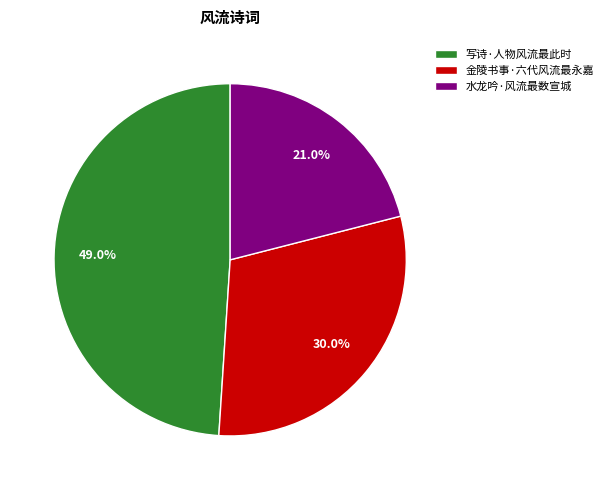

Count the number of slices in the pie.

3